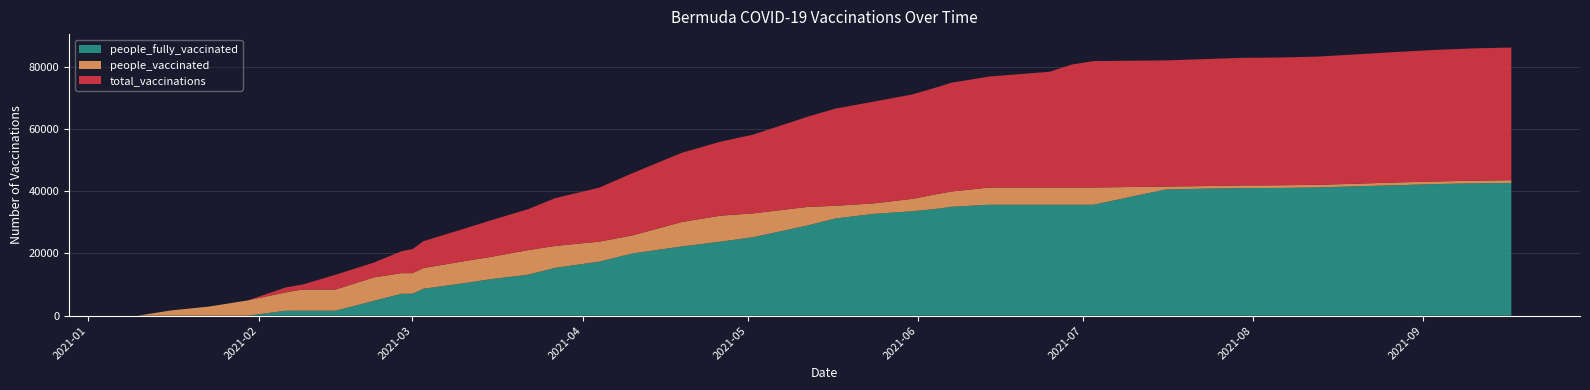

What is the highest value of the people_fully_vaccinated series?

42645